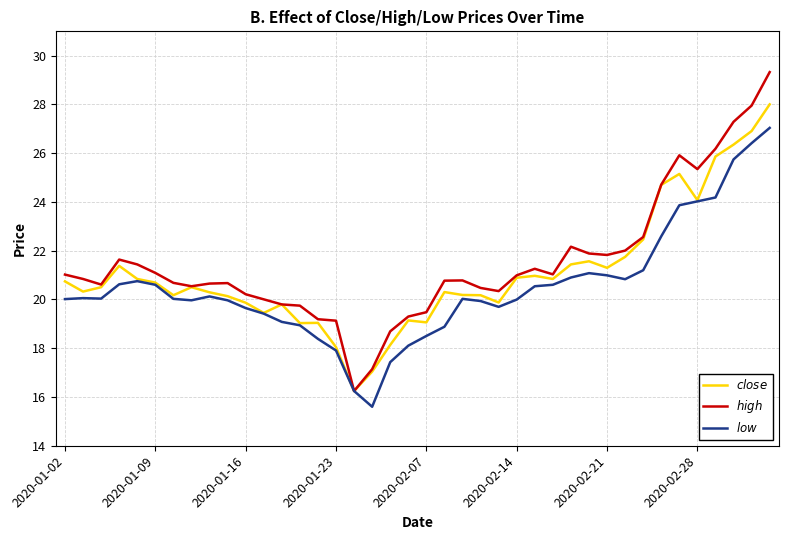

List the series in order of their peak value, lowest first.

$low$, $close$, $high$